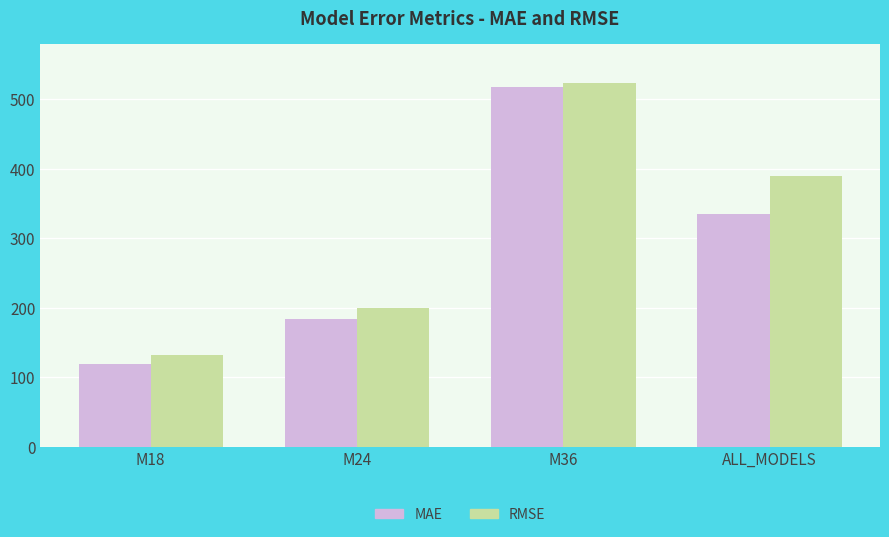

How many values in the RMSE series exceed 389?

2